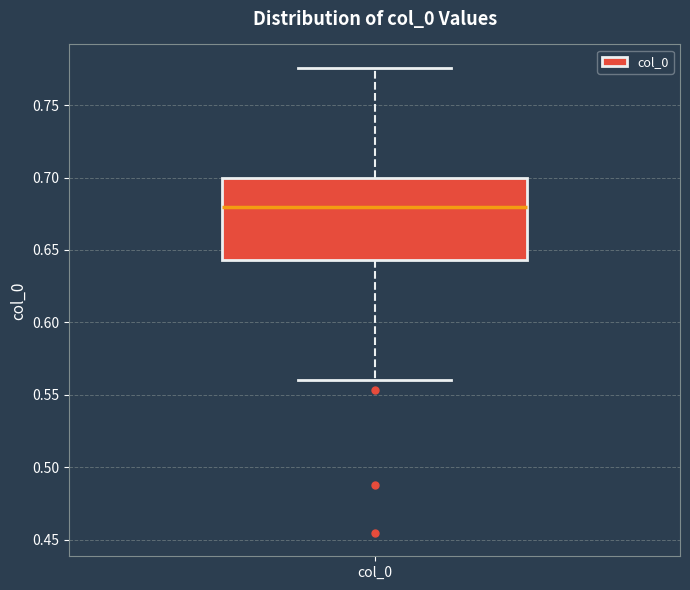

Transcribe this box plot: give where the median line is, the range the box spans, and where the two whiskers end, as read against the y-axis. The values are not printed on the chart, so give them approximately, as read against the axis.

median 0.680, box 0.645 to 0.700, whiskers 0.560 to 0.775